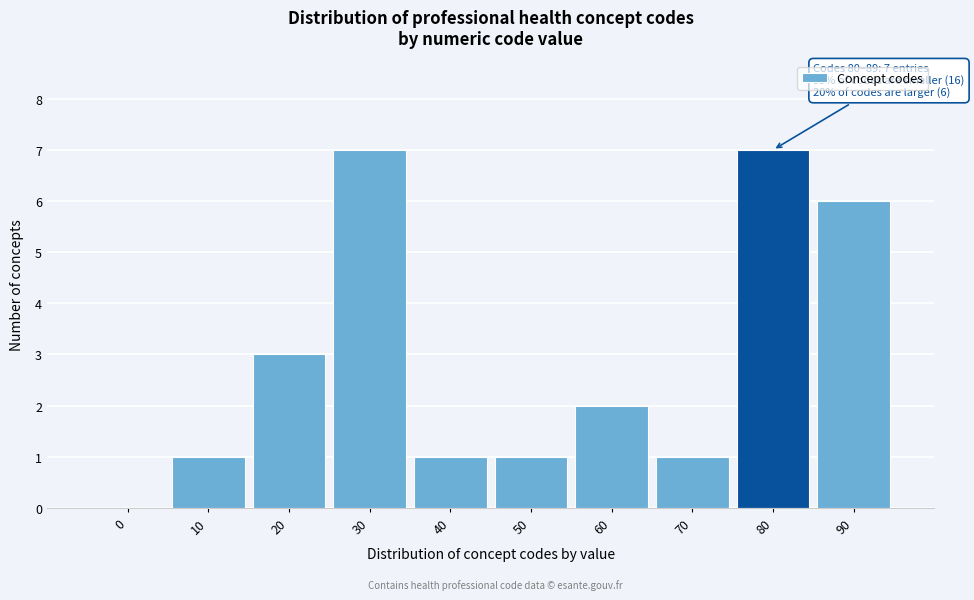

Reading right to left, transcribe all the data shown in this chart.

90=6	80=7	70=1	60=2	50=1	40=1	30=7	20=3	10=1	0=0